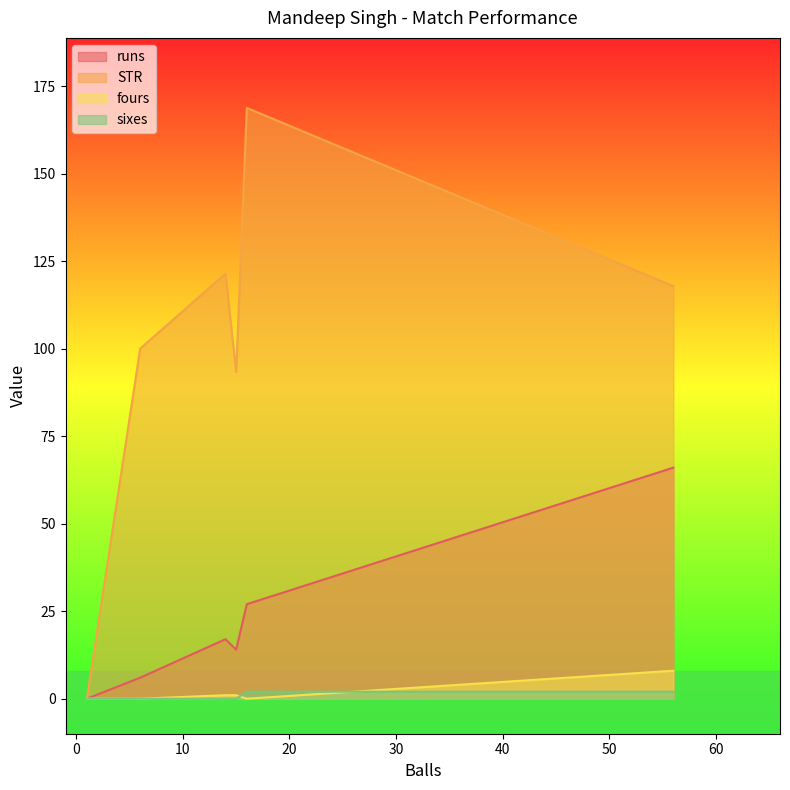

What is the highest value of the sixes series?

2.0